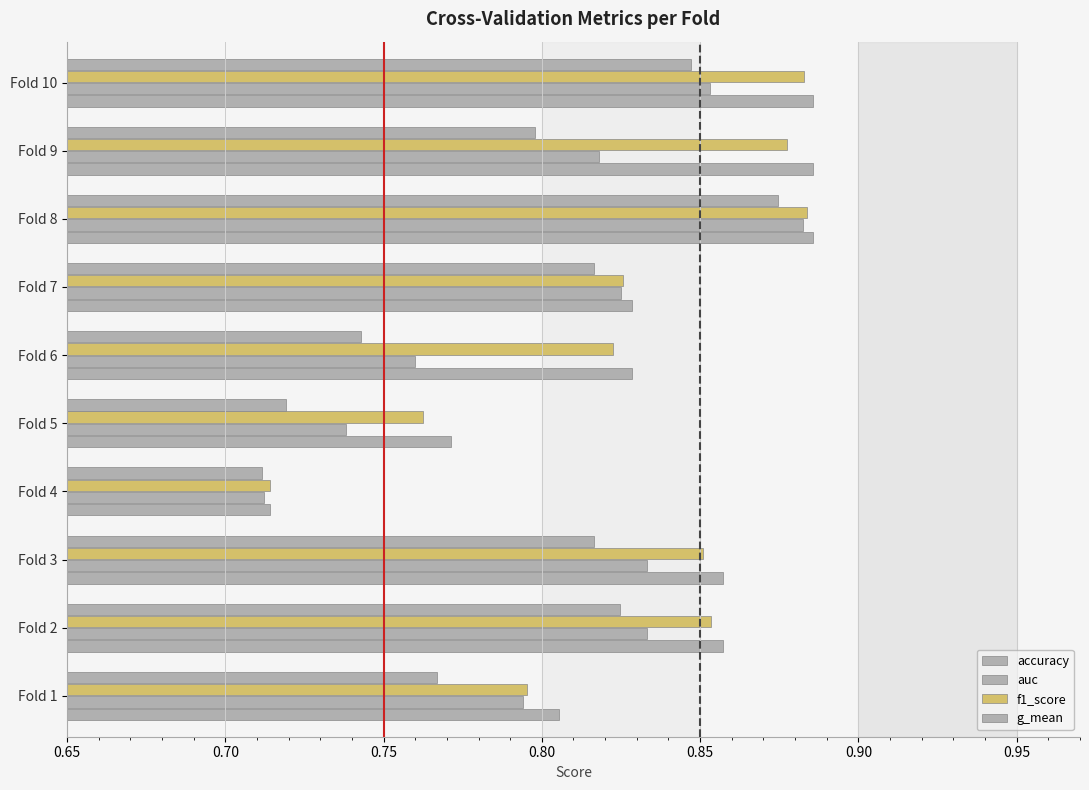

How many distinct data groups are displayed?

4